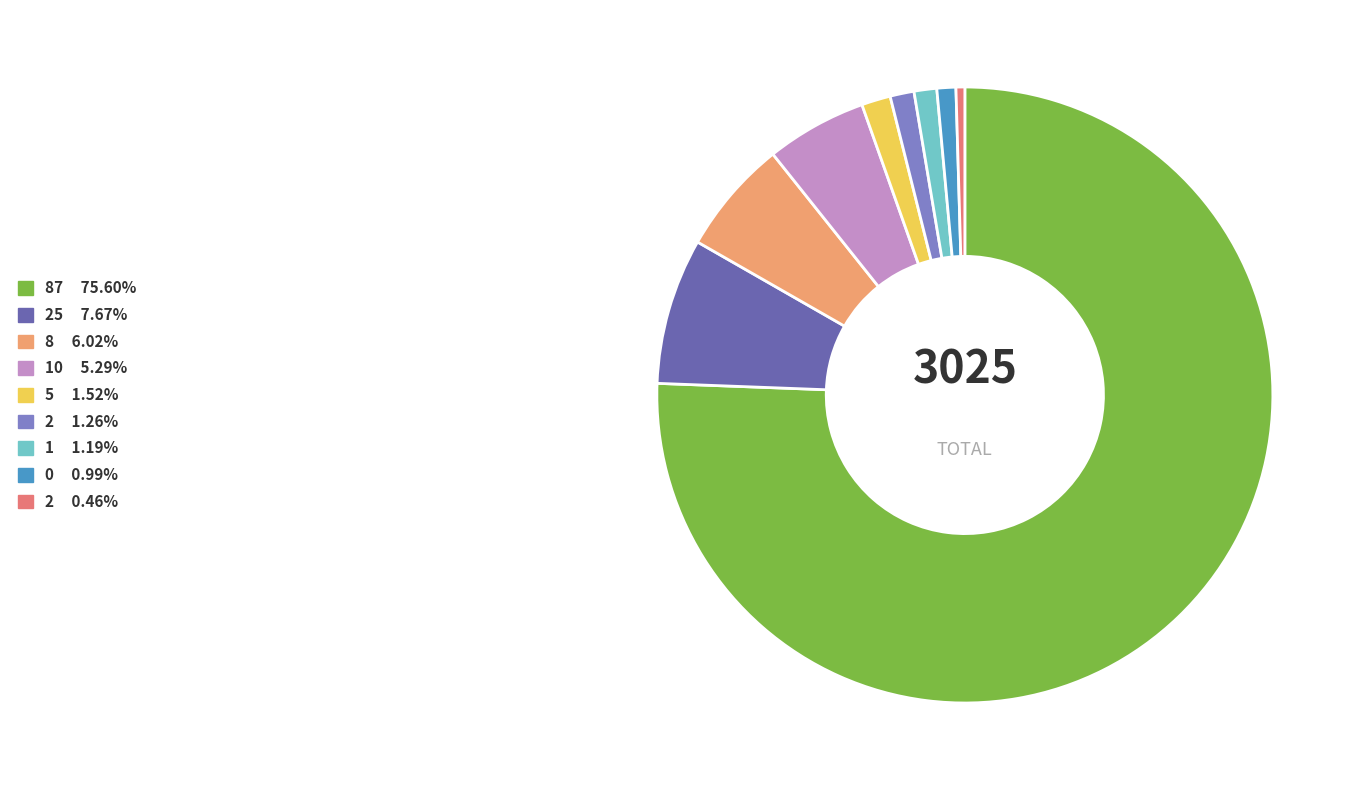

Is there a majority slice in this chart?

Yes